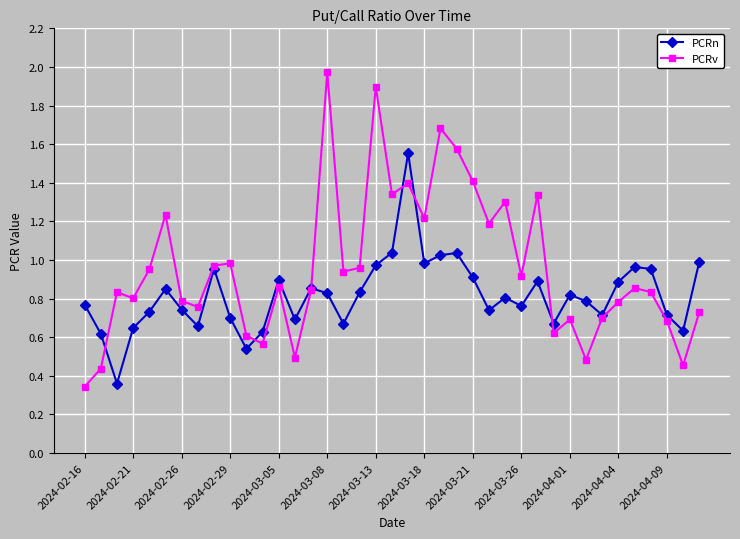

At how many categories does at least one series exceed 0?

39